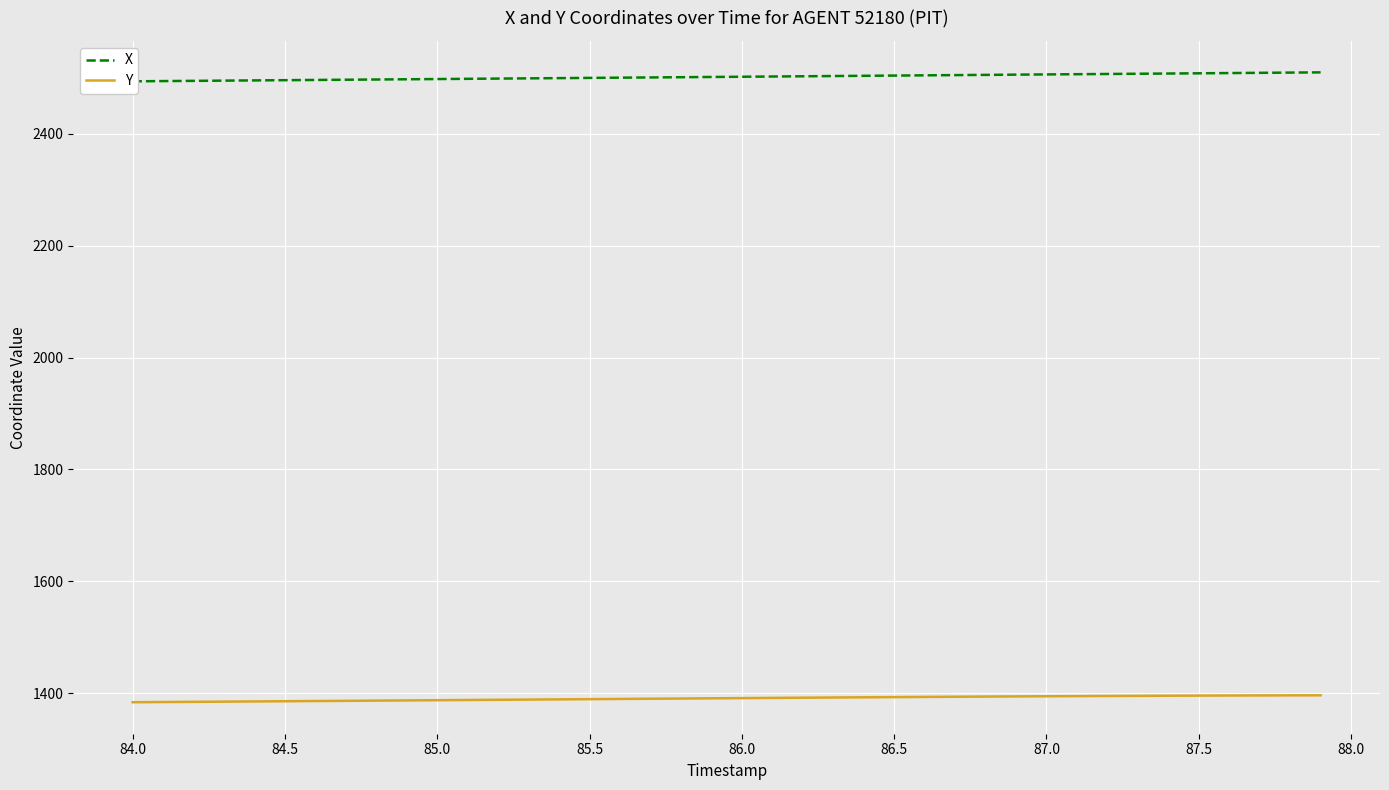

True or false: Y has a value of 1387.7 at 85.0.

True